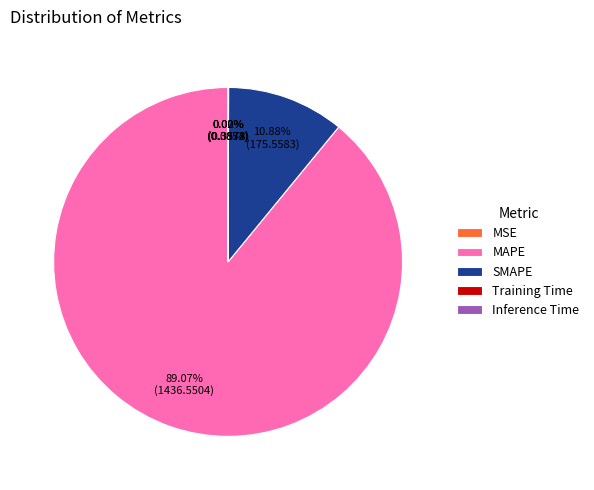

Combined, do MAPE and SMAPE account for over 50%?

Yes